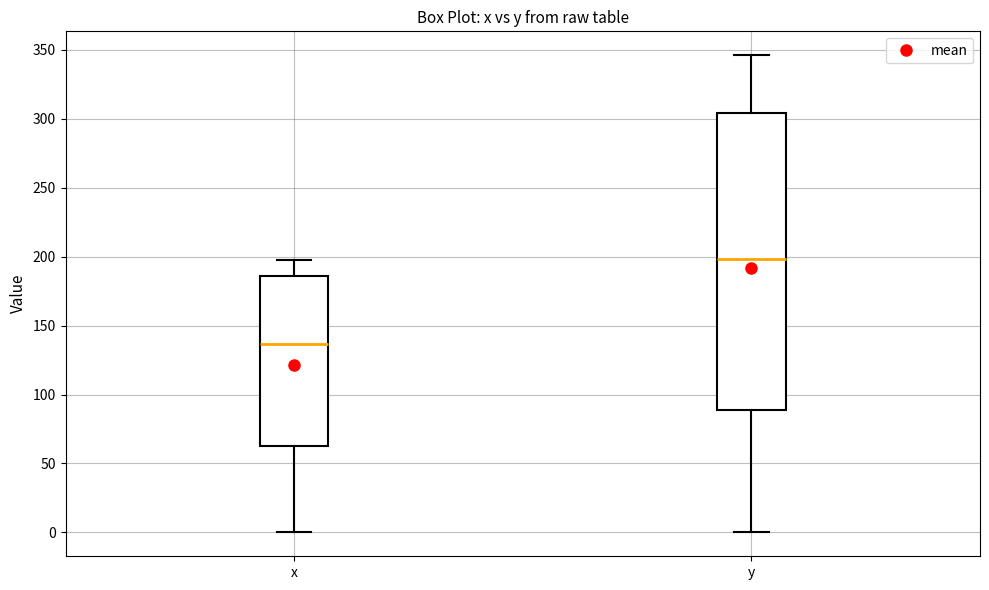

Reading left to right, transcribe this box plot: for each box, give where its median line is, the range the box spans, and where its two whiskers end, as read against the y-axis. The values are not printed on the chart, so give them approximately, as read against the axis.

x: median 135, box 65 to 185, whiskers 0 to 195
y: median 200, box 90 to 305, whiskers 0 to 345